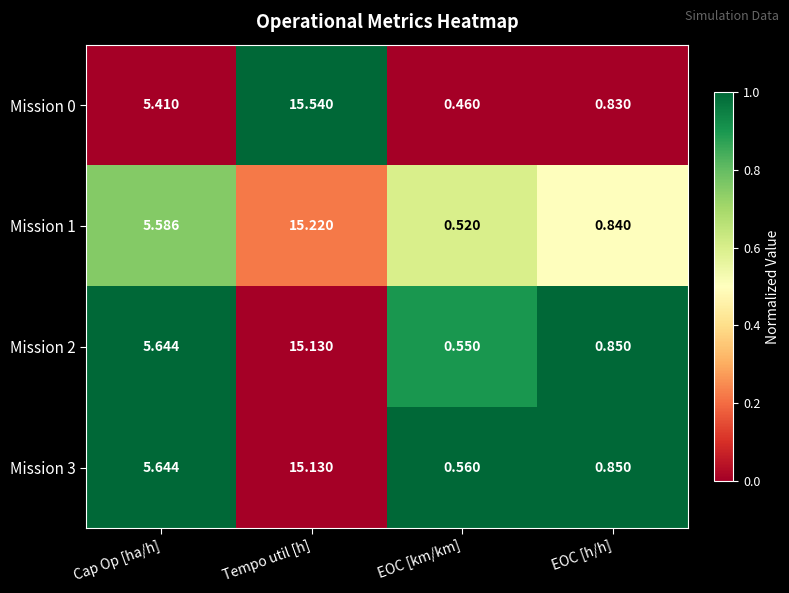

Where does the Mission 0 series first go above 5?

Cap Op [ha/h]